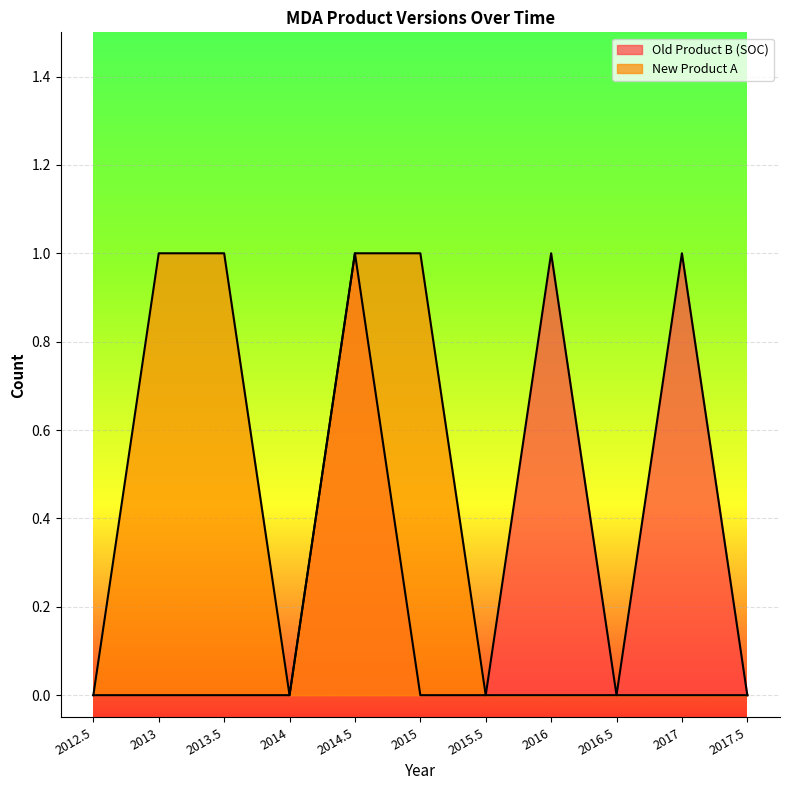

What is the label of the 3rd point from the right?

2016.5